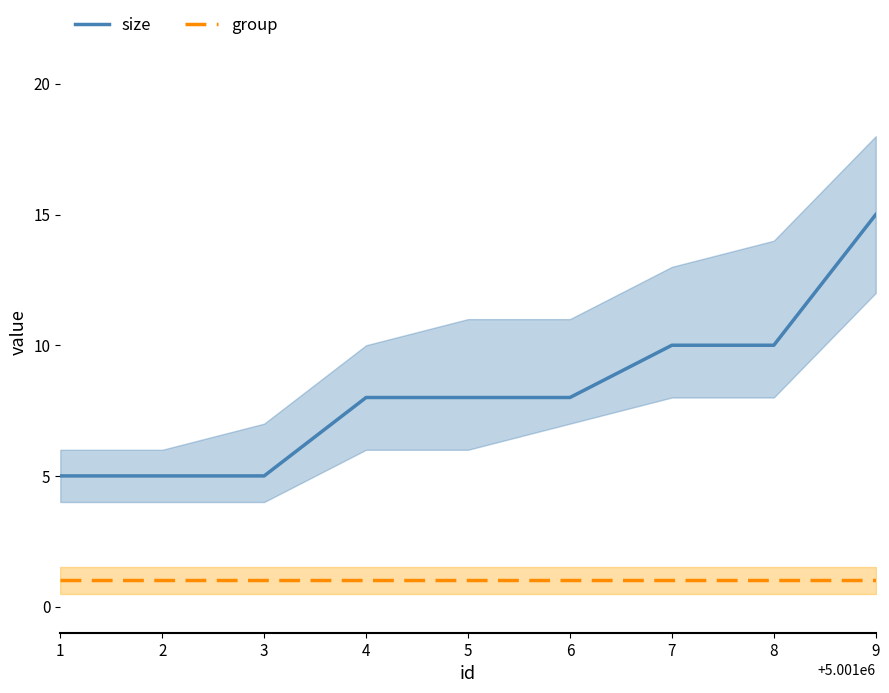

True or false: size and group intersect in this chart.

False